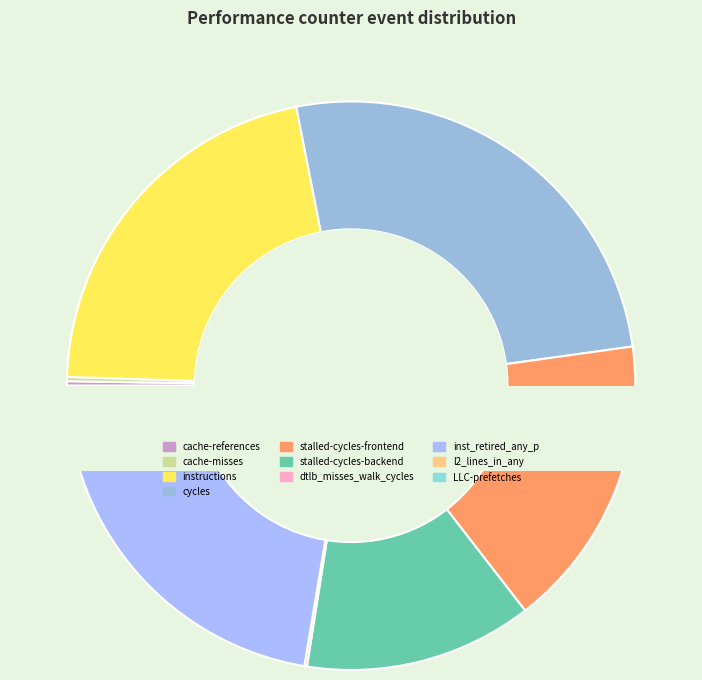

Which slice is the largest?

cycles